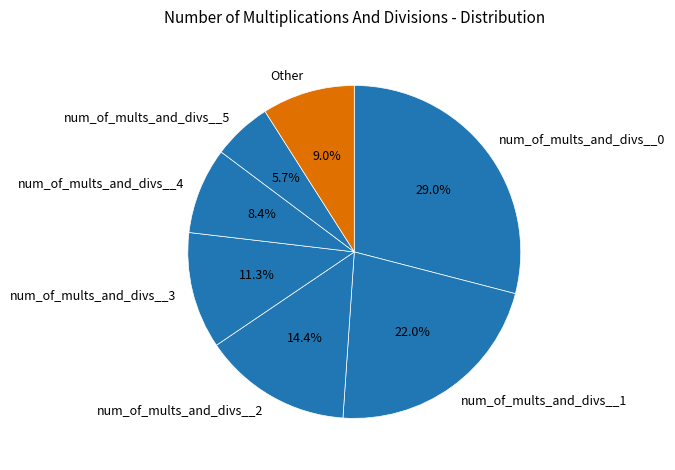

To the nearest percent, what percentage of the pie is num_of_mults_and_divs__3?

11%